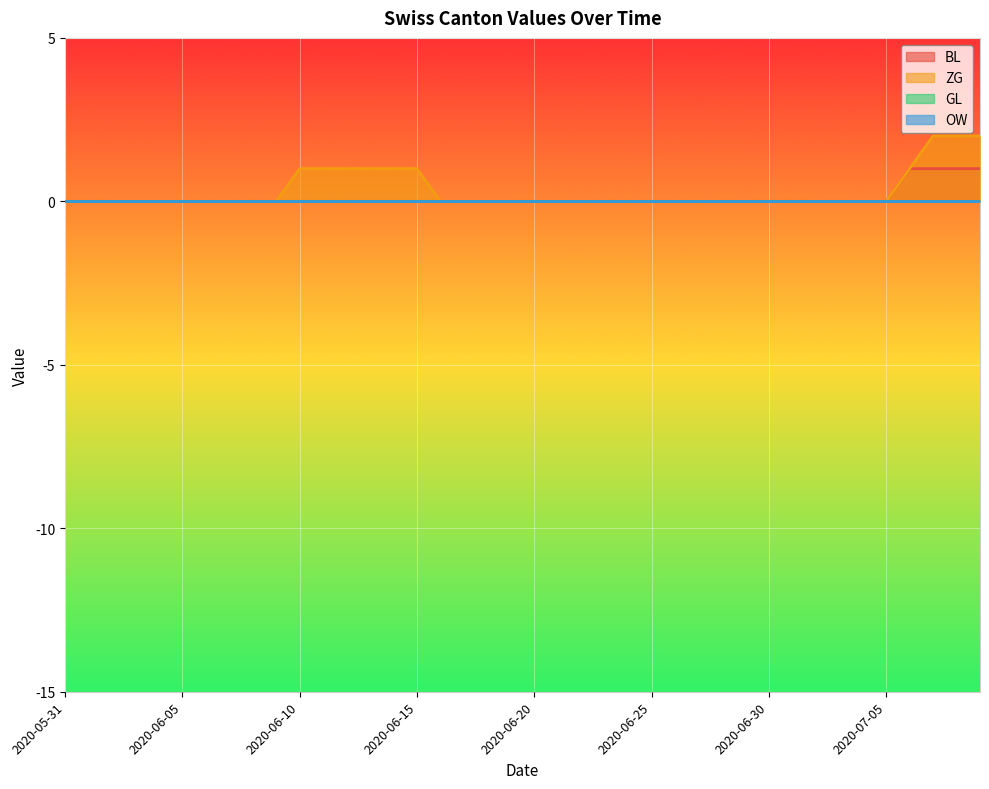

At which category is the sum across all series the highest?

2020-07-07